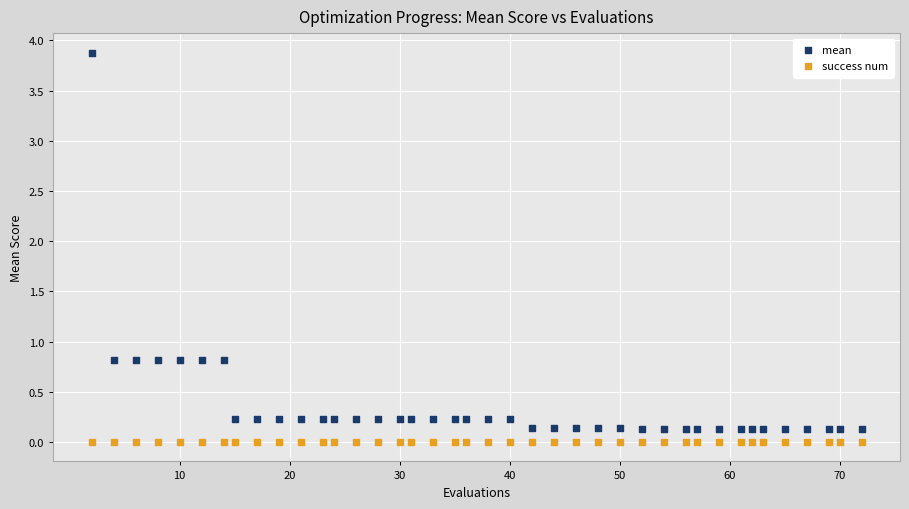

Which series reaches the maximum Y coordinate?

mean